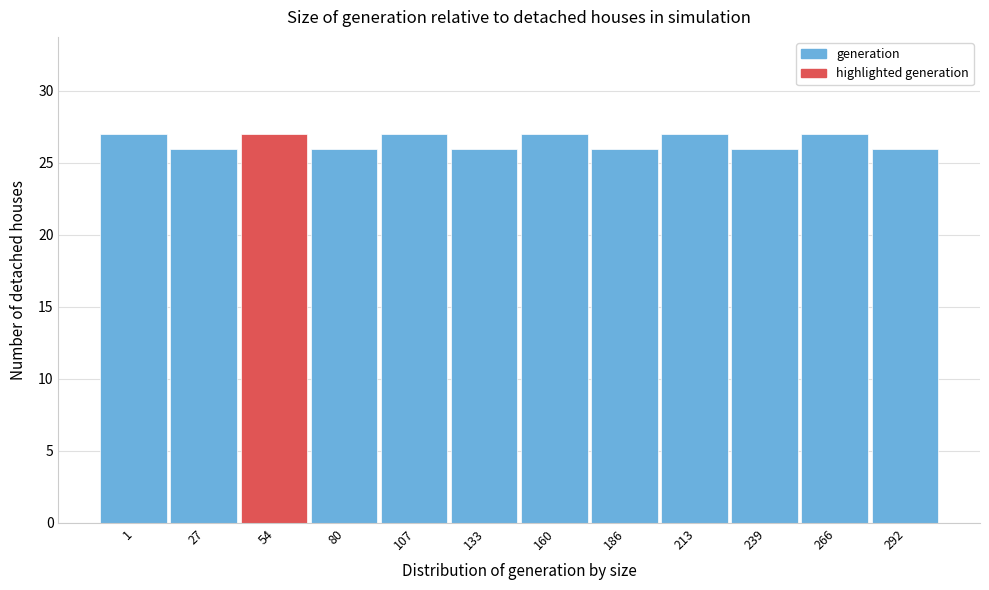

Reading left to right, what are all the values shown in this chart?

1=27	27=26	54=27	80=26	107=27	133=26	160=27	186=26	213=27	239=26	266=27	292=26